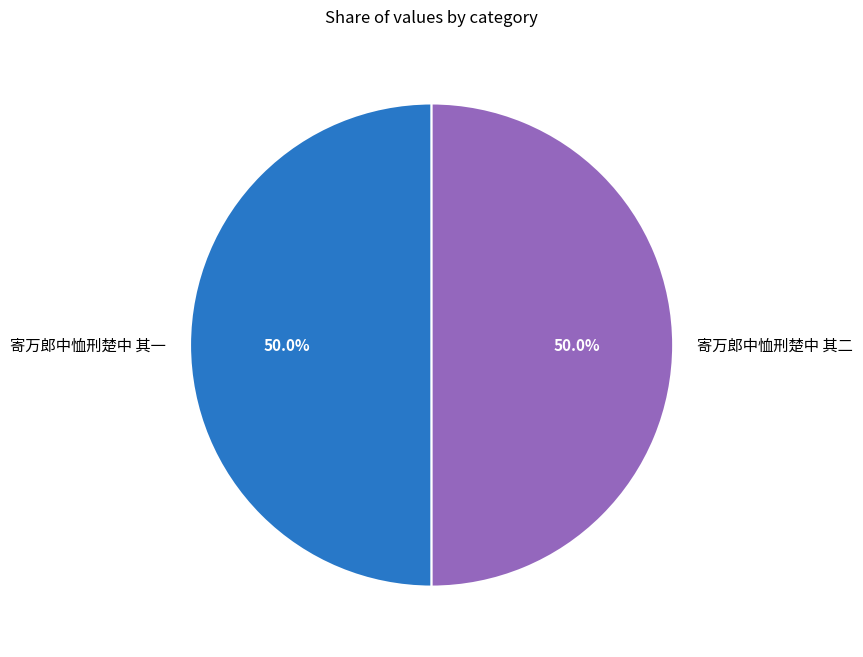

The 寄万郎中恤刑楚中 其一 slice represents 58% of the pie. True or false?

False